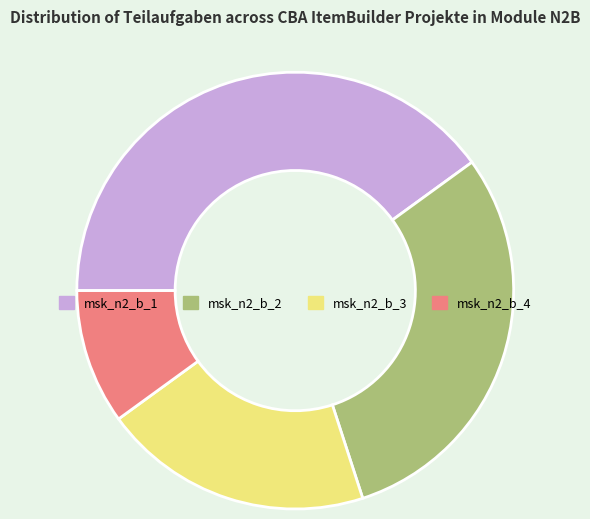

True or false: msk_n2_b_4 accounts for 10% of the total.

True